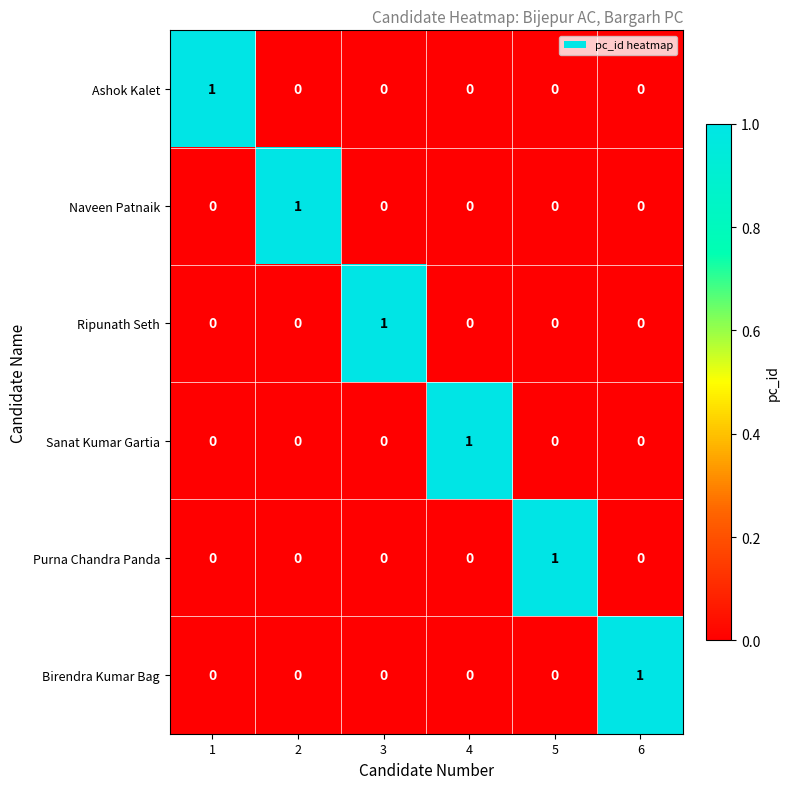

Is it true that Naveen Patnaik equals 0 at 4?

True